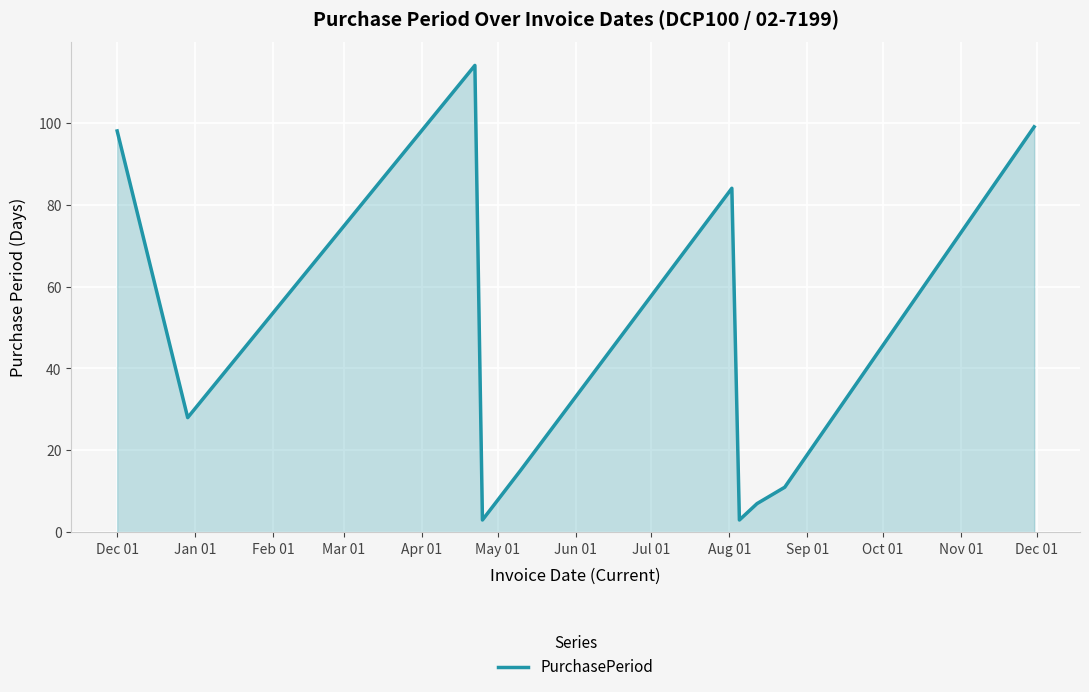

What is the smallest value displayed?

3